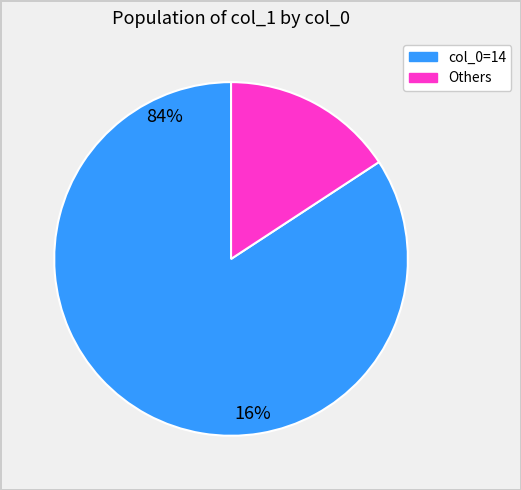

Is there any slice that represents more than half of the pie?

Yes